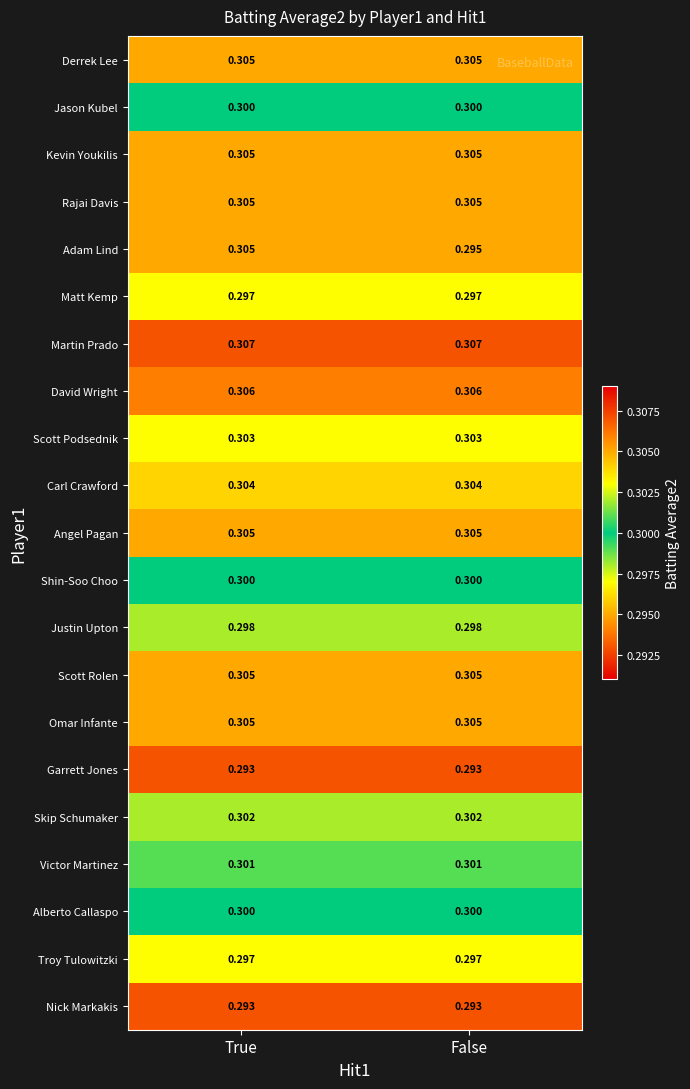

Which series has the largest total across all categories?

Martin Prado